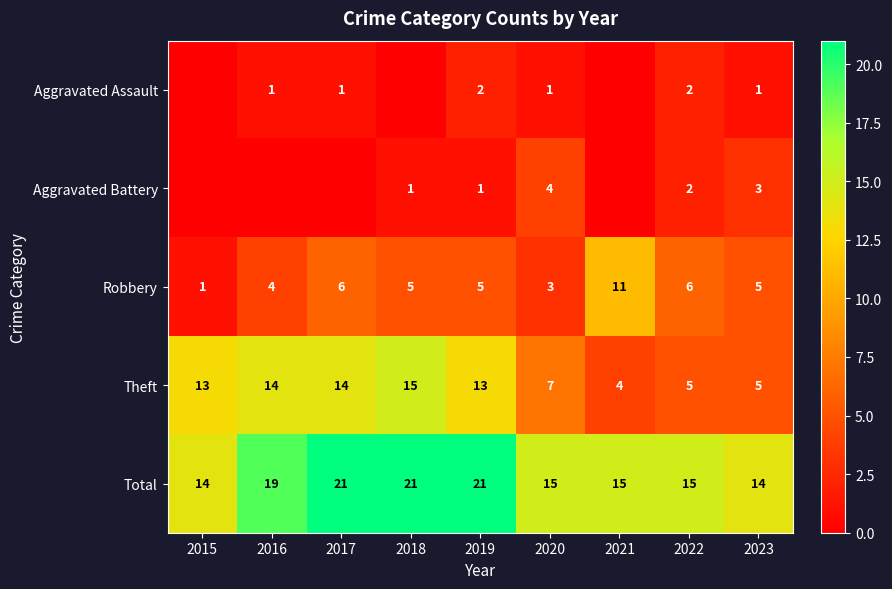

At which label does Total first exceed 15?

2016